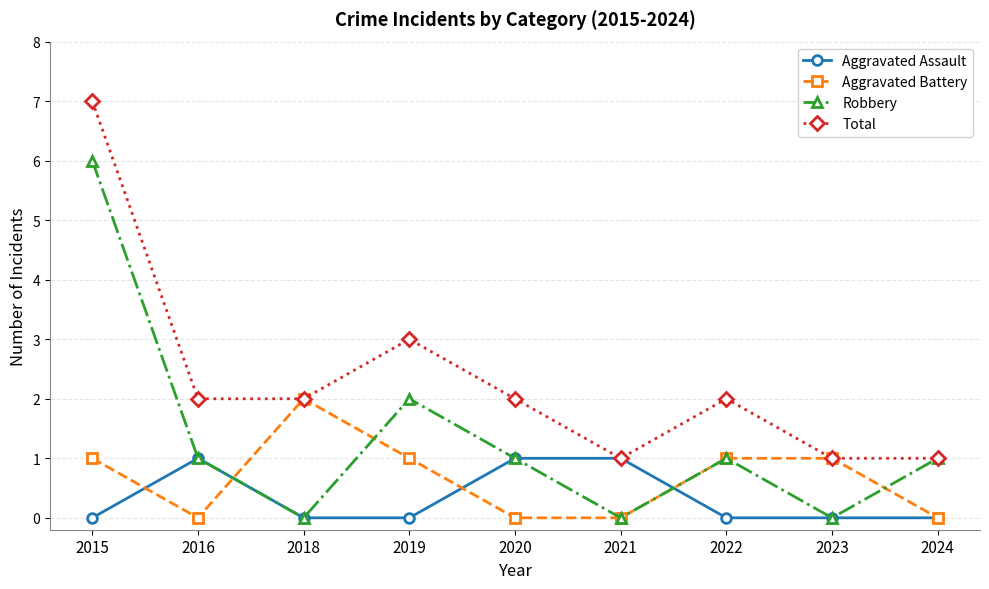

Does the chart display data point markers on the line(s)?

Yes